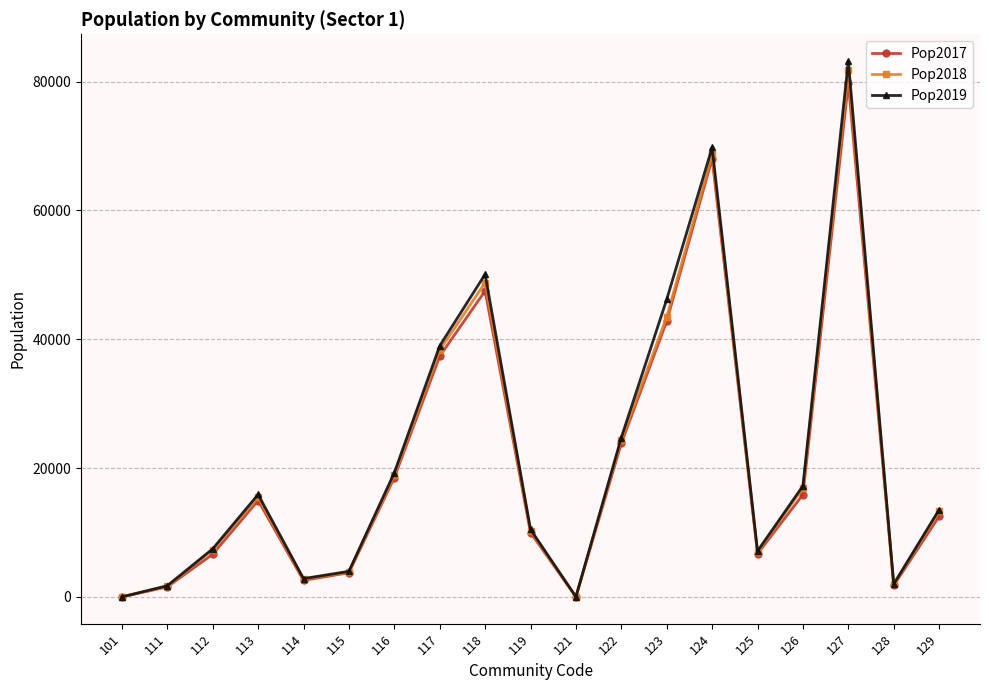

How many data points in Pop2018 are less than 13266?

9